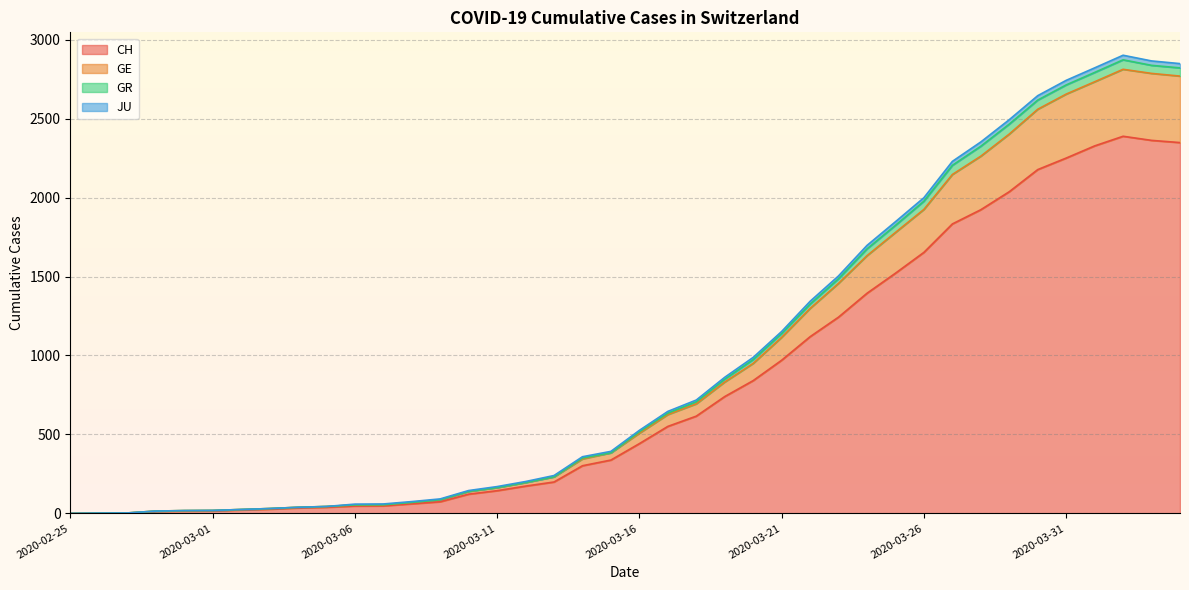

True or false: GR and GE intersect in this chart.

False